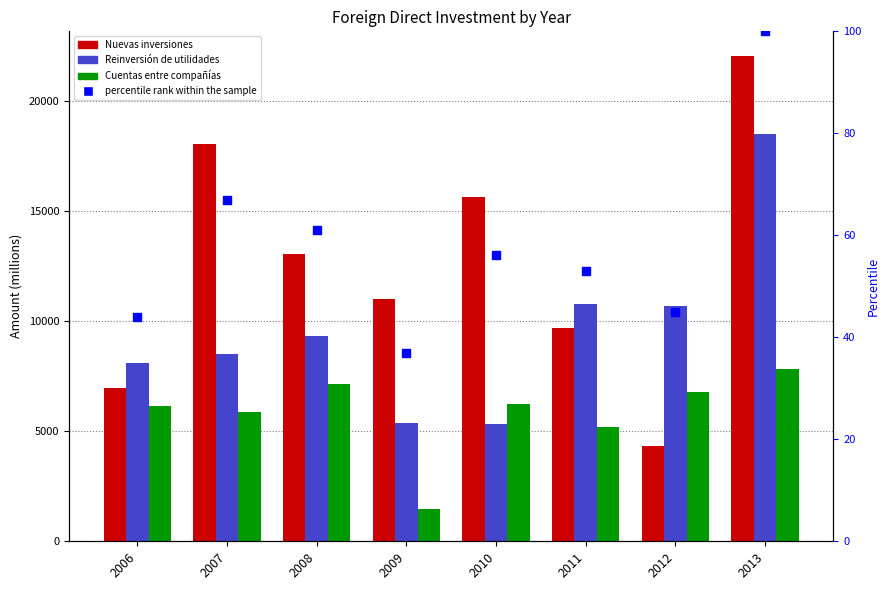

Which series has the largest total across all categories?

Nuevas inversiones